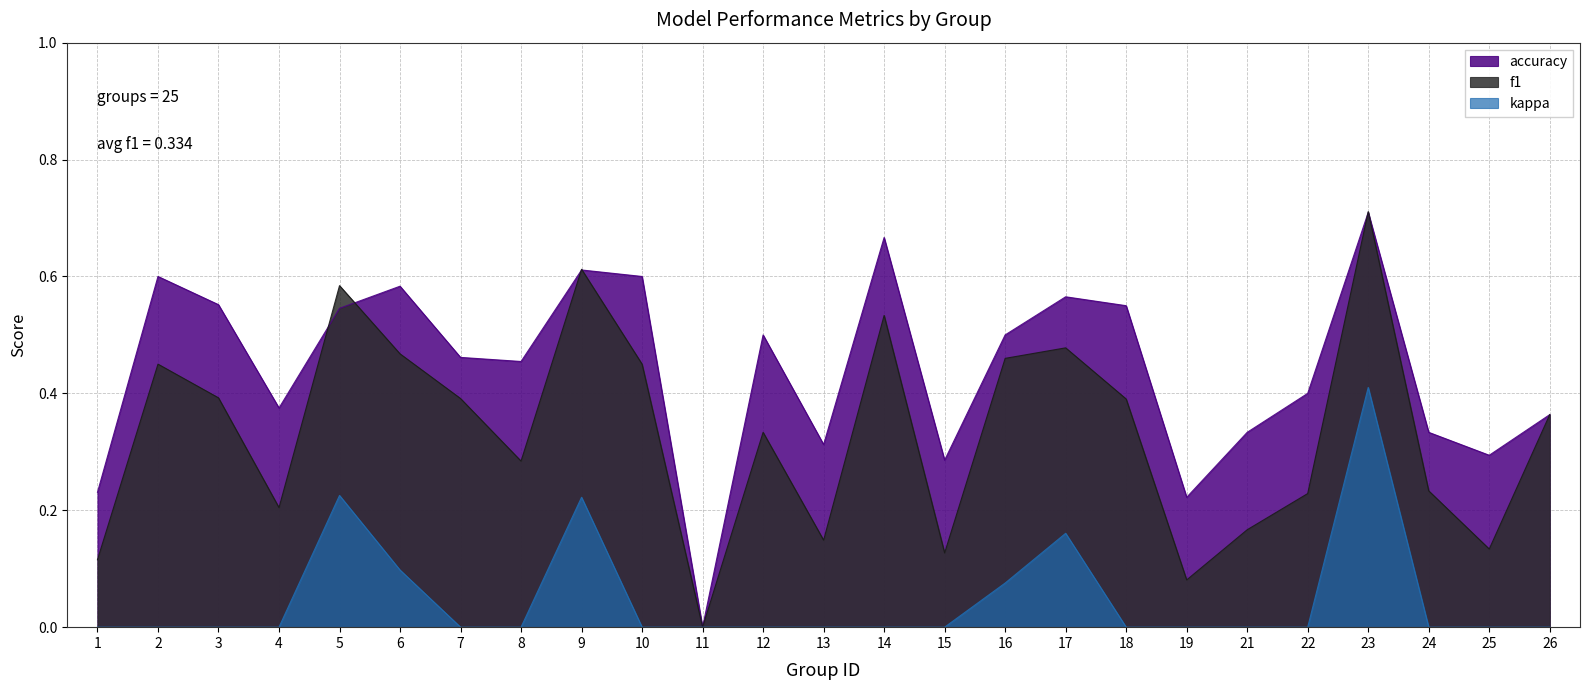

Which category has the lowest value in the f1 series?

11